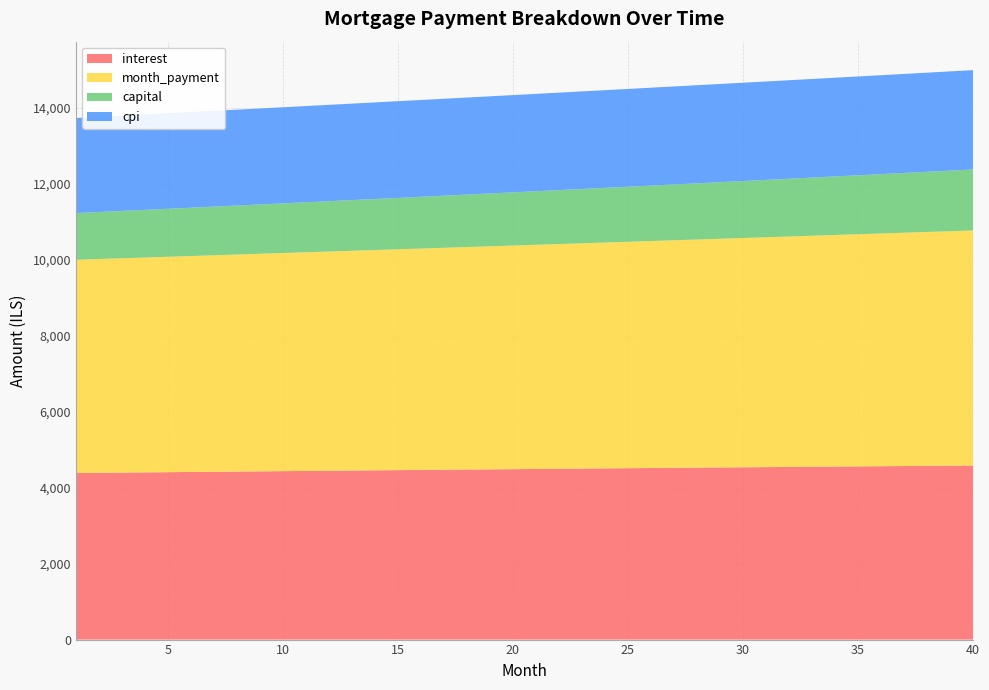

Reading left to right, extract all data points from this chart.

interest: 1=4385.9	2=4391.5	3=4397.1	4=4402.6	5=4408.1	6=4413.6	7=4419.0	8=4424.5	9=4429.9	10=4435.2	11=4440.6	12=4445.9	13=4451.2	14=4456.5	15=4461.7	16=4467.0	17=4472.2	18=4477.3	19=4482.5	20=4487.6	21=4492.6	22=4497.7	23=4502.7	24=4507.7	25=4512.7	26=4517.6	27=4522.5	28=4527.3	29=4532.2	30=4537.0	31=4541.7	32=4546.5	33=4551.2	34=4555.8	35=4560.5	36=4565.0	37=4569.6	38=4574.1	39=4578.6	40=4583.1
month_payment: 1=5615.0	2=5629.1	3=5643.1	4=5657.2	5=5671.4	6=5685.6	7=5699.8	8=5714.0	9=5728.3	10=5742.6	11=5757.0	12=5771.4	13=5785.8	14=5800.3	15=5814.8	16=5829.3	17=5843.9	18=5858.5	19=5873.1	20=5887.8	21=5902.5	22=5917.3	23=5932.1	24=5946.9	25=5961.8	26=5976.7	27=5991.6	28=6006.6	29=6021.6	30=6036.7	31=6051.8	32=6066.9	33=6082.1	34=6097.3	35=6112.5	36=6127.8	37=6143.1	38=6158.5	39=6173.9	40=6189.3
capital: 1=1229.1	2=1237.5	3=1246.1	4=1254.6	5=1263.3	6=1272.0	7=1280.7	8=1289.6	9=1298.4	10=1307.4	11=1316.4	12=1325.4	13=1334.6	14=1343.8	15=1353.0	16=1362.3	17=1371.7	18=1381.2	19=1390.7	20=1400.2	21=1409.9	22=1419.6	23=1429.4	24=1439.2	25=1449.1	26=1459.1	27=1469.2	28=1479.3	29=1489.5	30=1499.7	31=1510.0	32=1520.4	33=1530.9	34=1541.4	35=1552.1	36=1562.8	37=1573.5	38=1584.3	39=1595.3	40=1606.2
cpi: 1=2503.2	2=2506.3	3=2509.5	4=2512.6	5=2515.8	6=2518.9	7=2522.0	8=2525.0	9=2528.1	10=2531.2	11=2534.2	12=2537.2	13=2540.2	14=2543.2	15=2546.2	16=2549.1	17=2552.1	18=2555.0	19=2557.9	20=2560.8	21=2563.7	22=2566.6	23=2569.4	24=2572.2	25=2575.0	26=2577.8	27=2580.6	28=2583.4	29=2586.1	30=2588.8	31=2591.5	32=2594.2	33=2596.8	34=2599.5	35=2602.1	36=2604.7	37=2607.3	38=2609.8	39=2612.4	40=2614.9